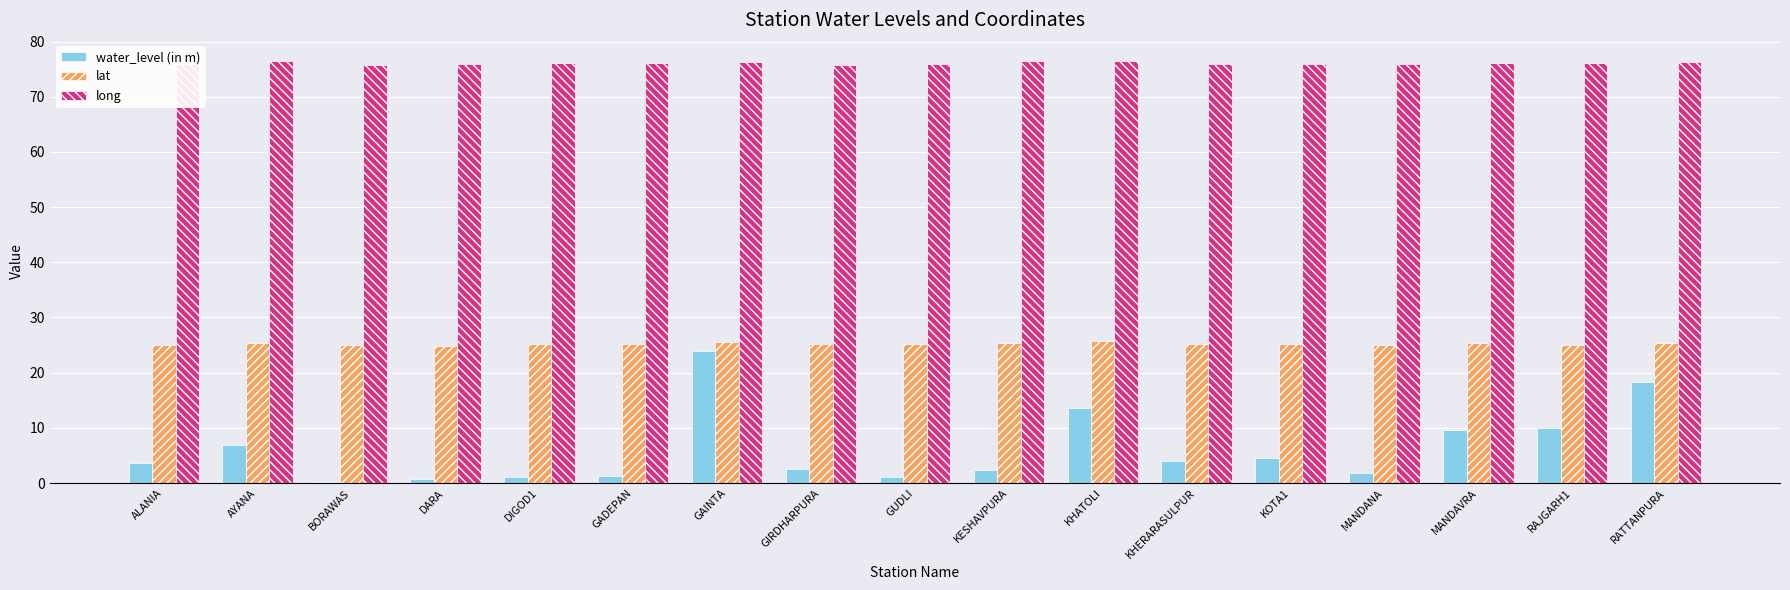

How many groups of bars are there?

17